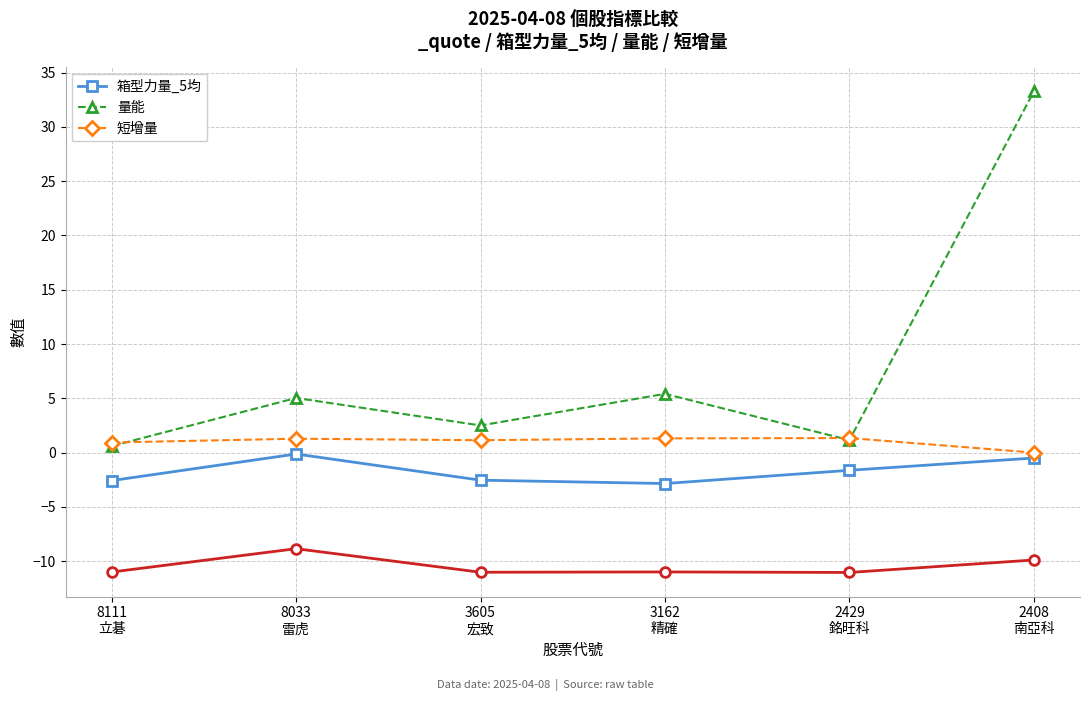

Reading left to right, extract all data points from this chart.

箱型力量_5均: -2.6	-0.1	-2.5	-2.9	-1.6	-0.5
量能: 0.6	5.0	2.5	5.4	1.1	33.3
短增量: 0.9	1.3	1.1	1.3	1.3	0.0